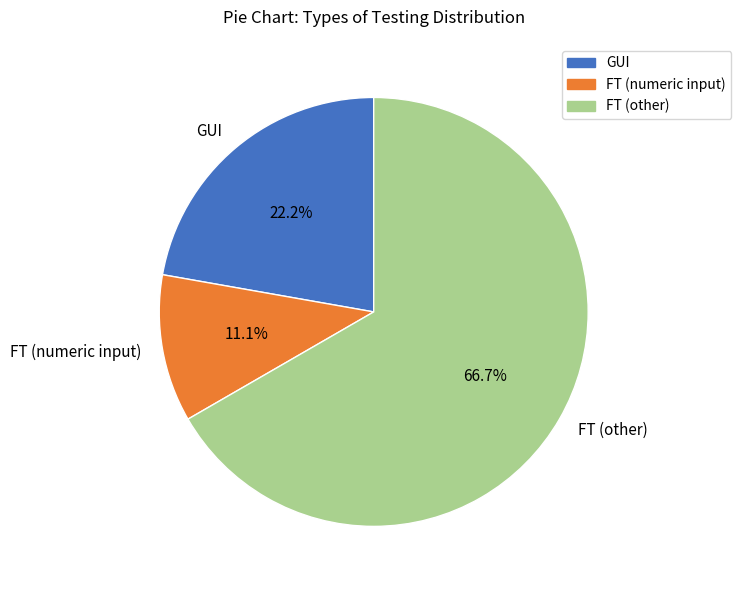

To the nearest percent, what is the difference between the largest and smallest slice percentages?

56%